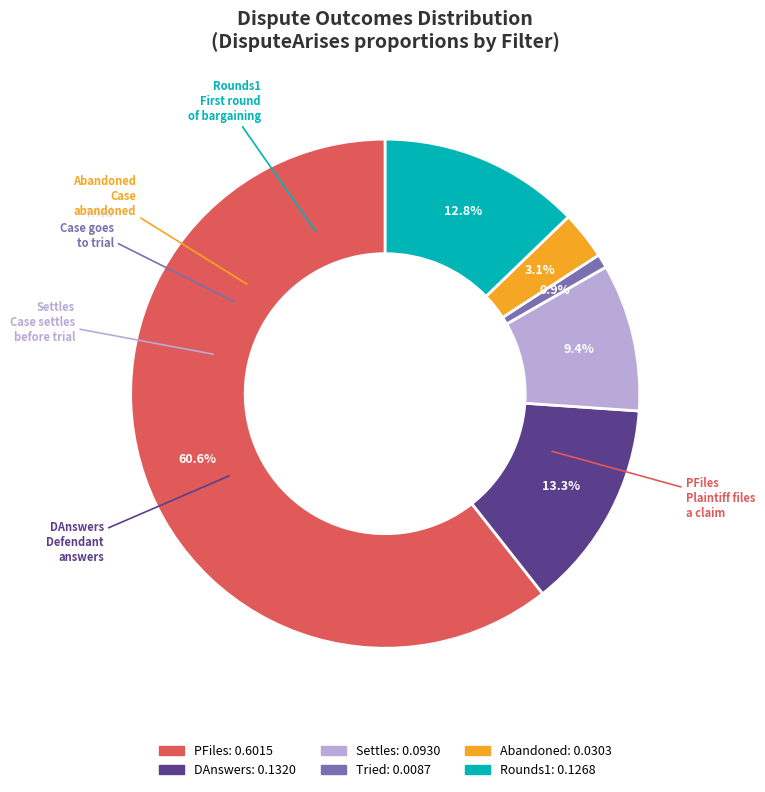

Is PFiles the majority of the pie?

Yes